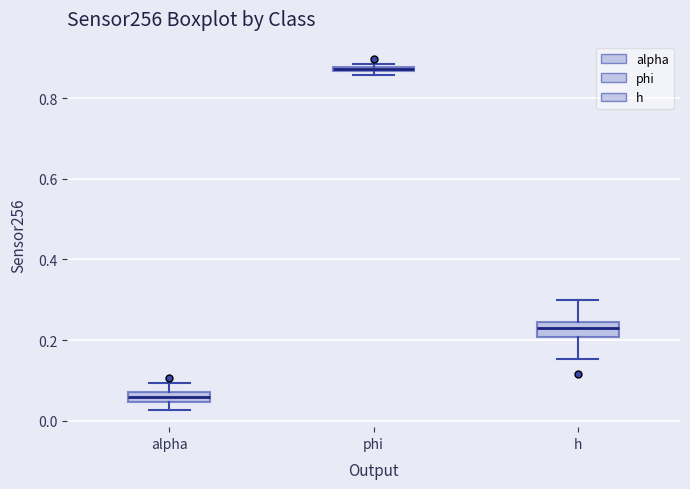

Where is the upper edge of the box for phi on the y-axis? The values are not printed on the chart, so give them approximately, as read against the axis.

0.88